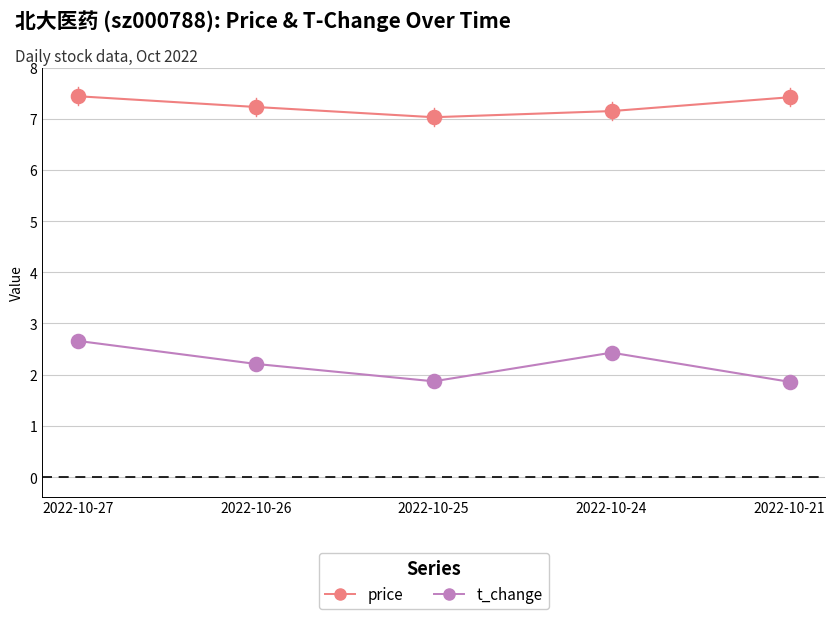

What is the difference between the highest and lowest values at 2022-10-26?

5.0